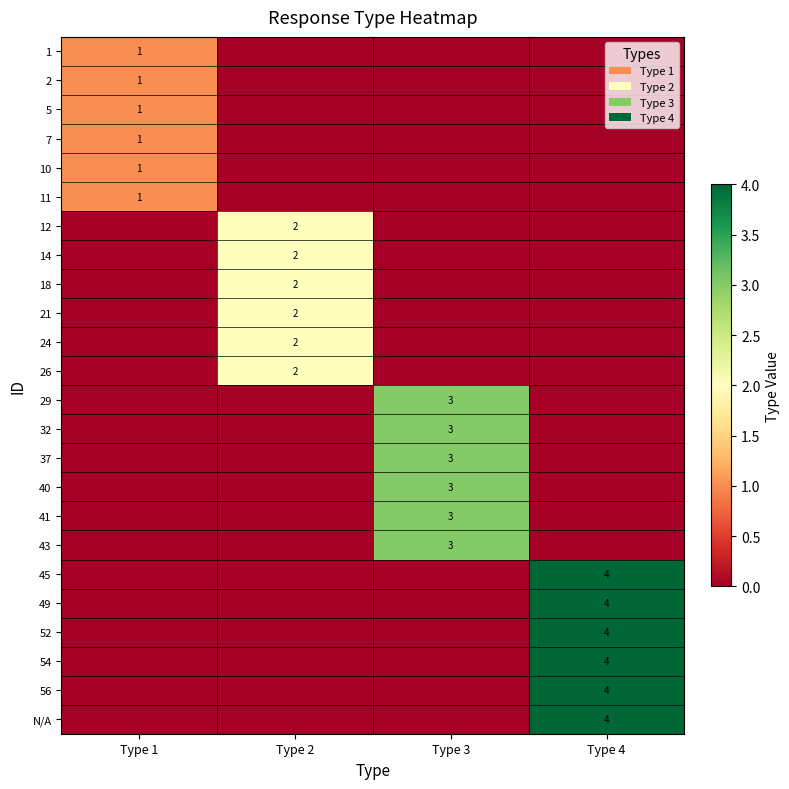

The value of 52 at Type 4 is 2. True or false?

False